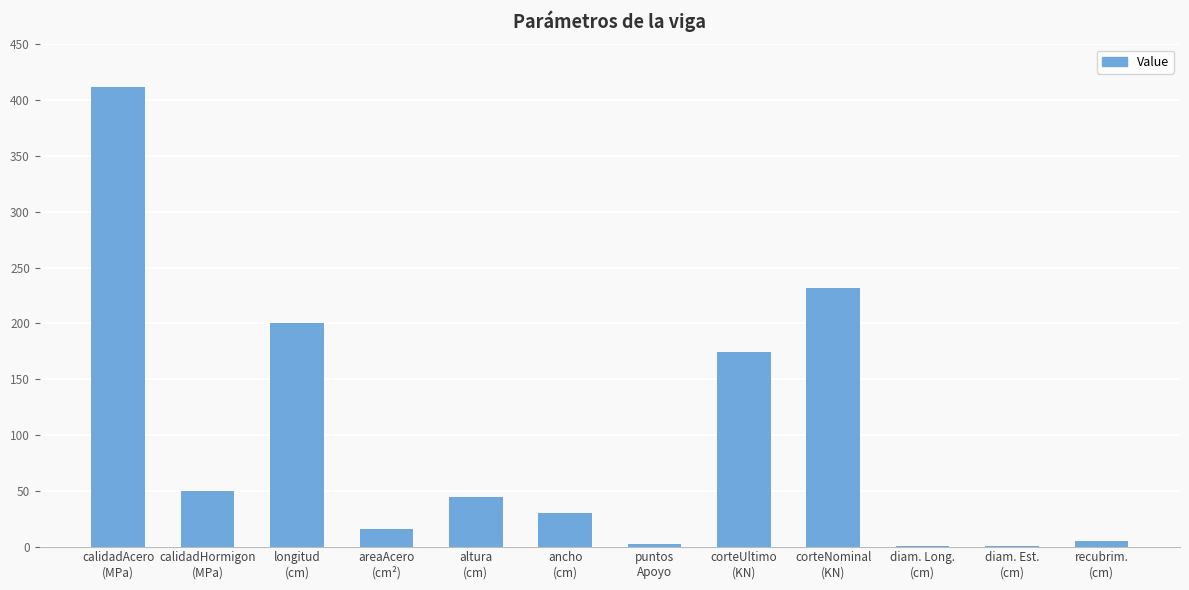

What is the difference between the values at longitud
(cm) and corteUltimo
(KN)?

26.0